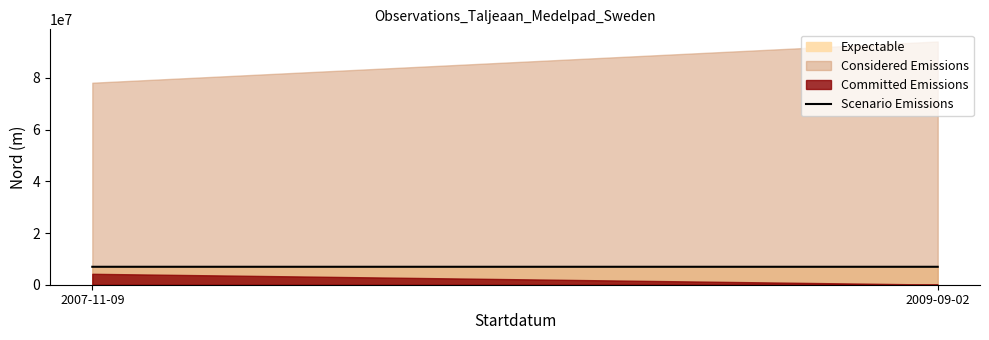

What is the sum of all values?

13883650.7